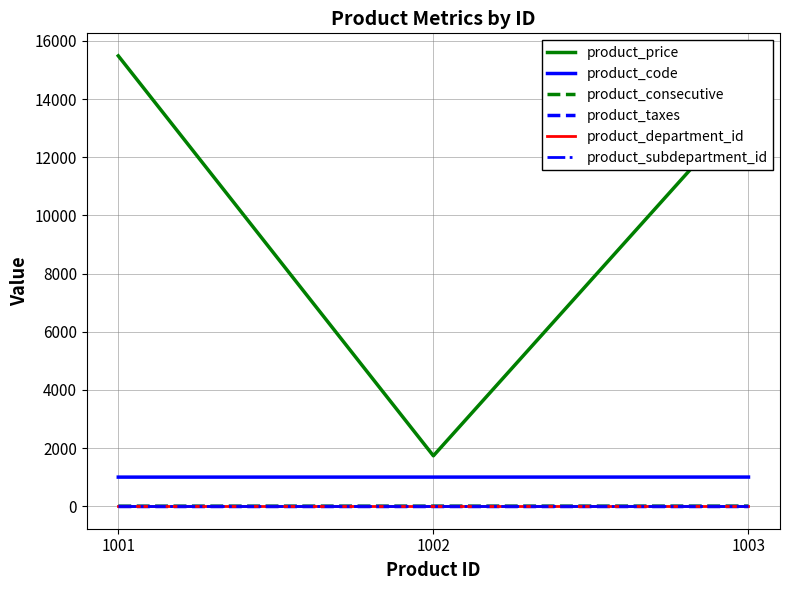

How many lines are shown in the chart?

6